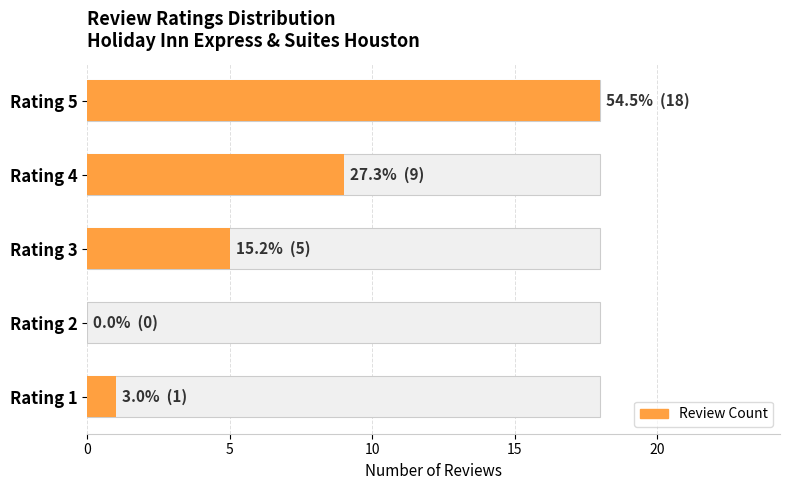

Reading left to right, list all the values displayed in this chart.

1	0	5	9	18